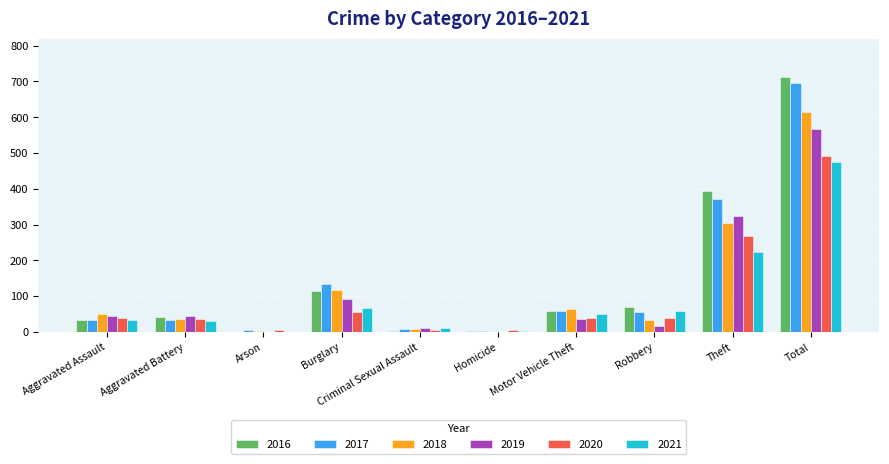

The value of 2017 at Total is 1031. True or false?

False